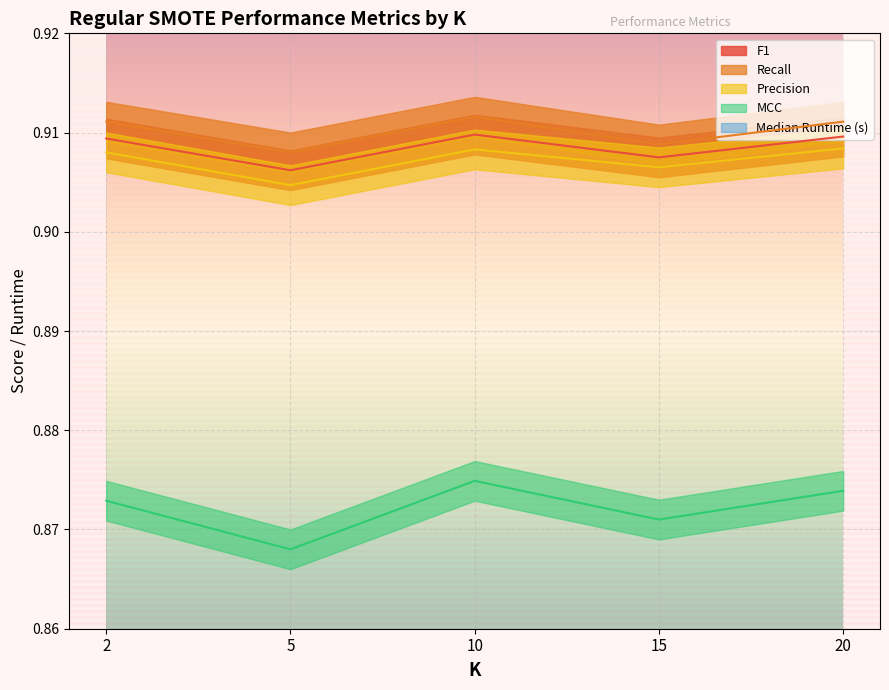

At how many categories does at least one series exceed 2?

5